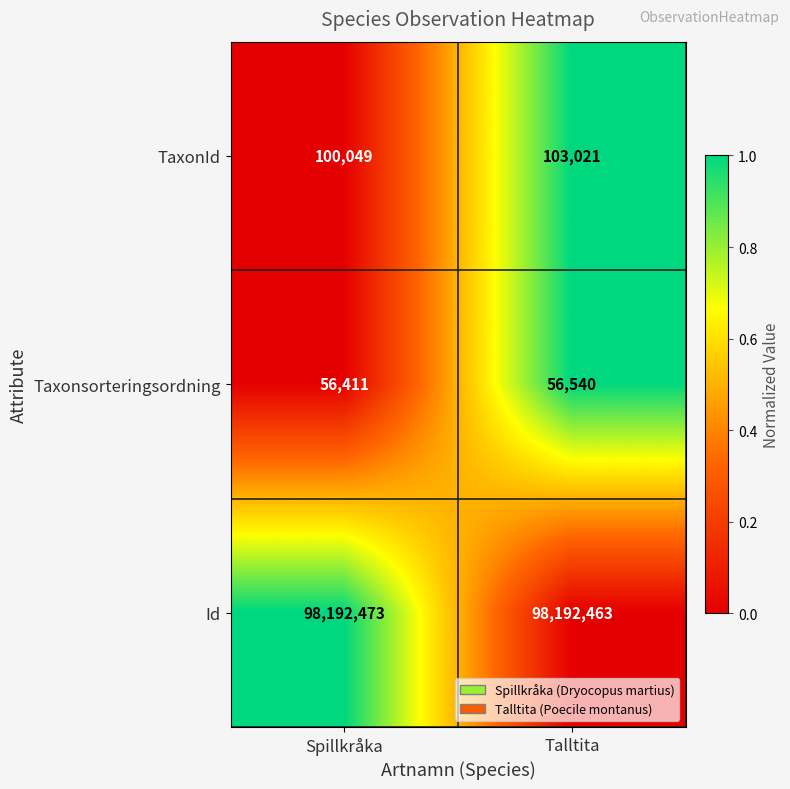

Which series has the largest total across all categories?

Id